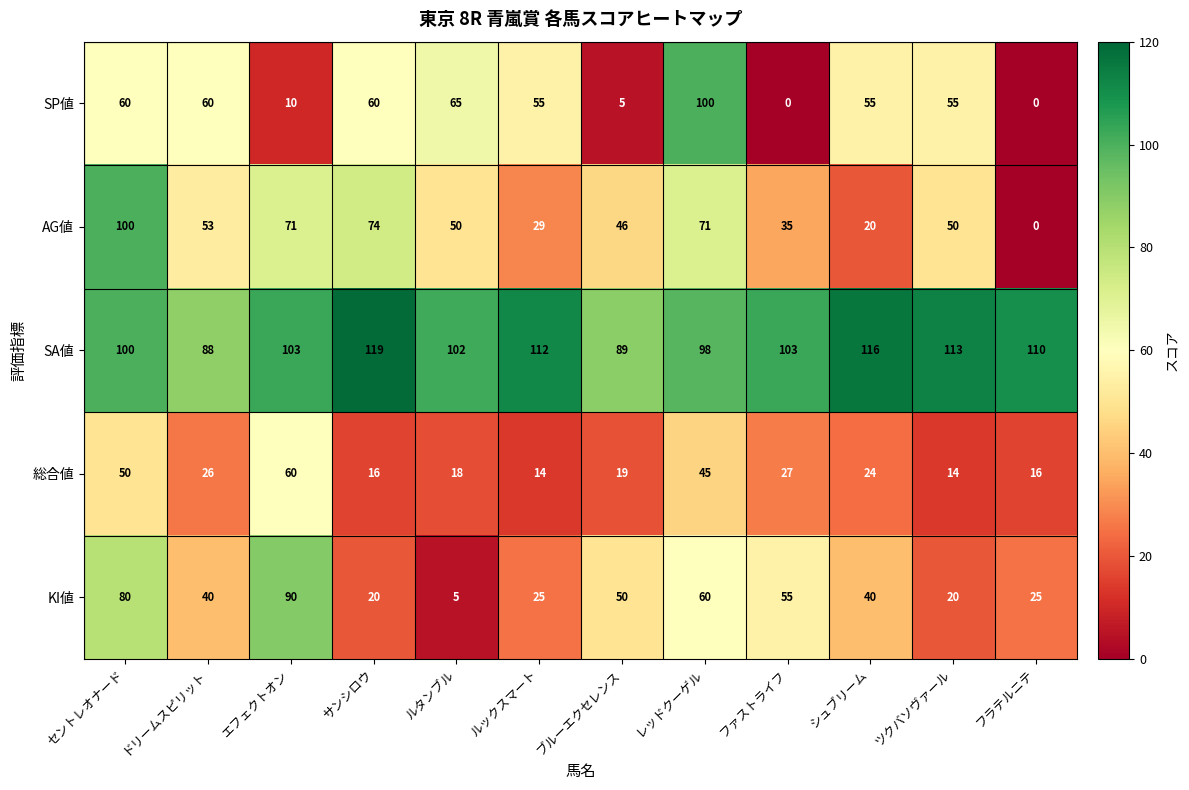

What is the total value across all series at ツクバソヴァール?

252